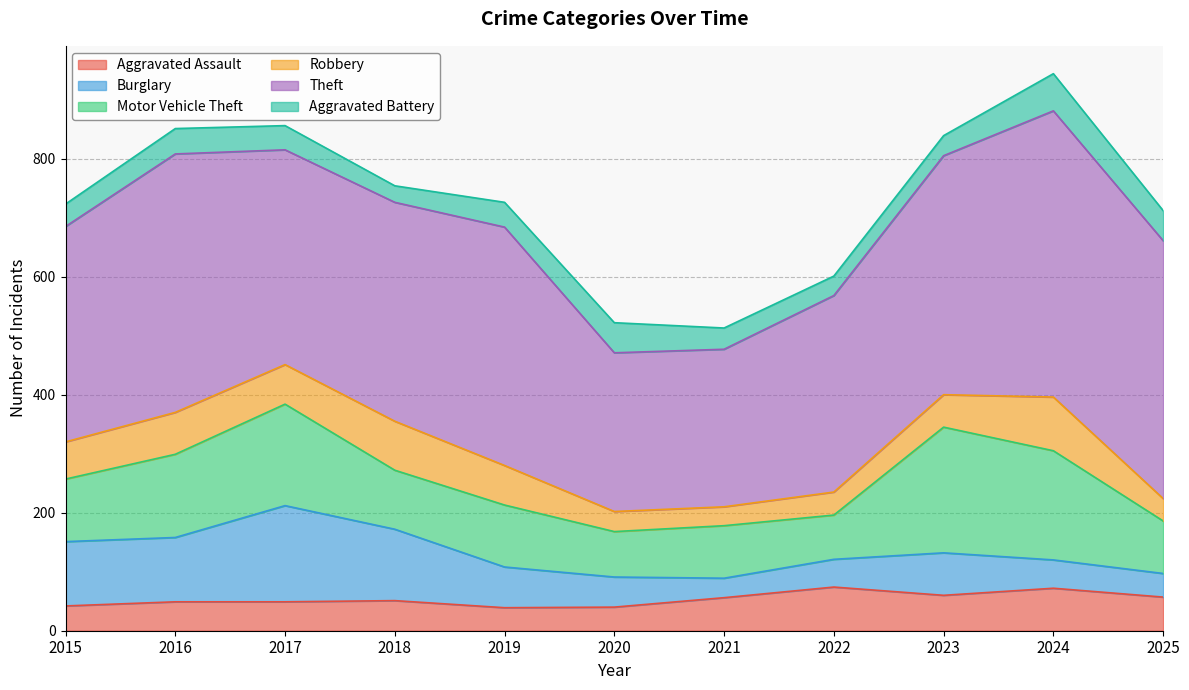

At which category is the sum across all series the highest?

2024